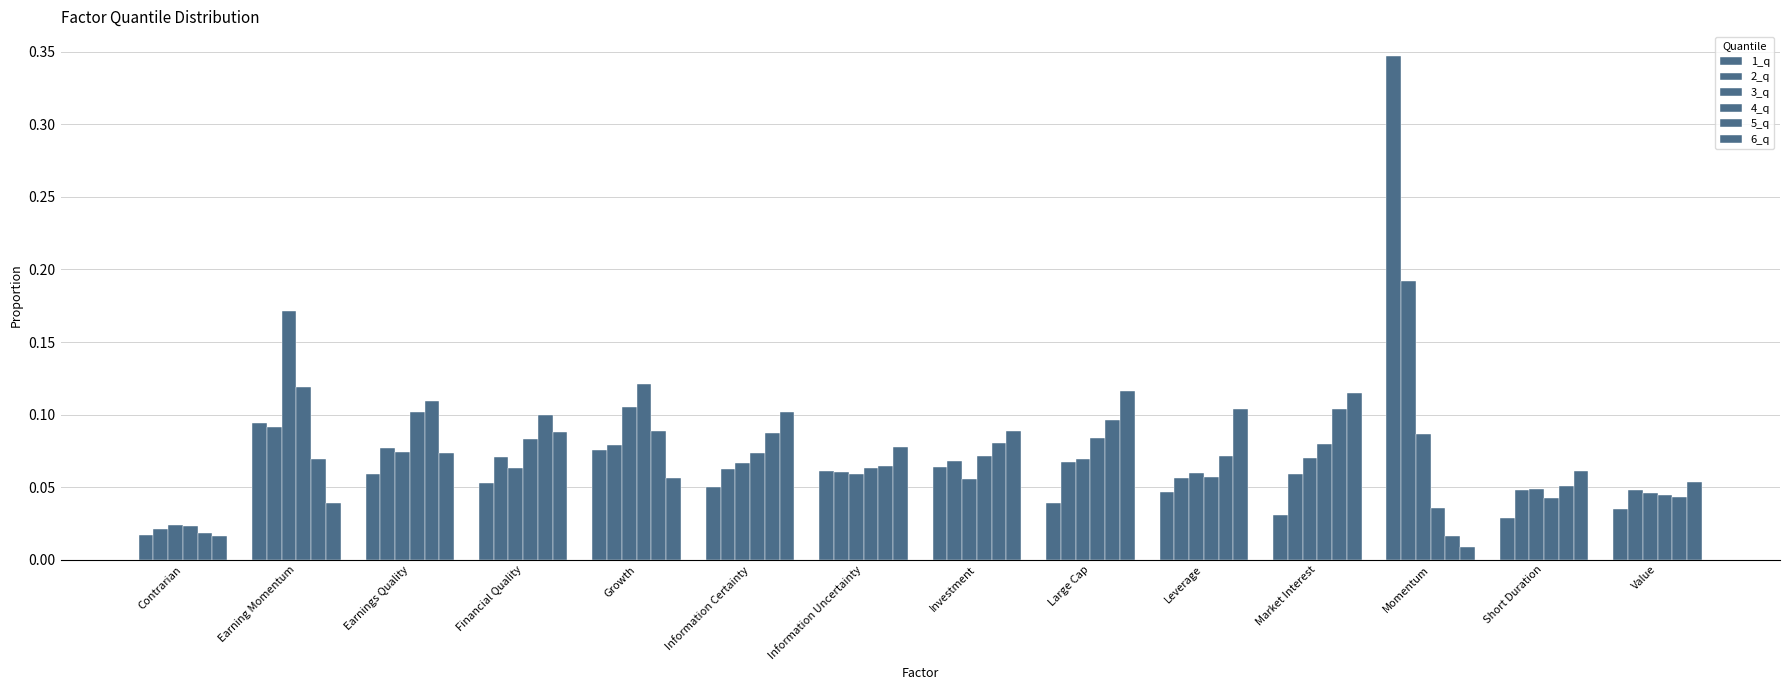

How many bars are there in each group?

6